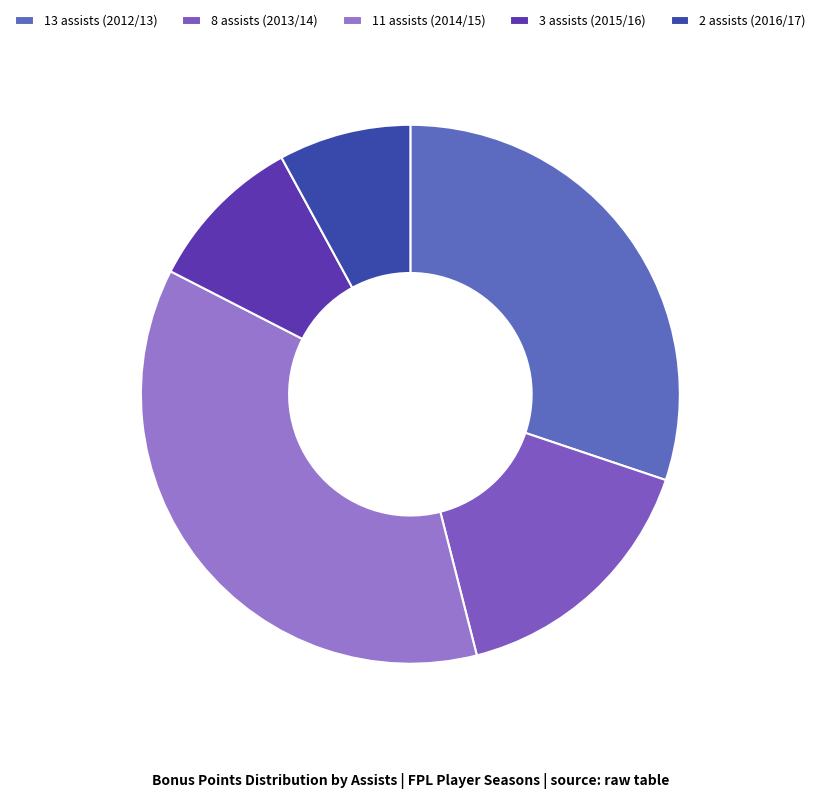

What percentage is NOT represented by 8 assists (2013/14)?

84.1%